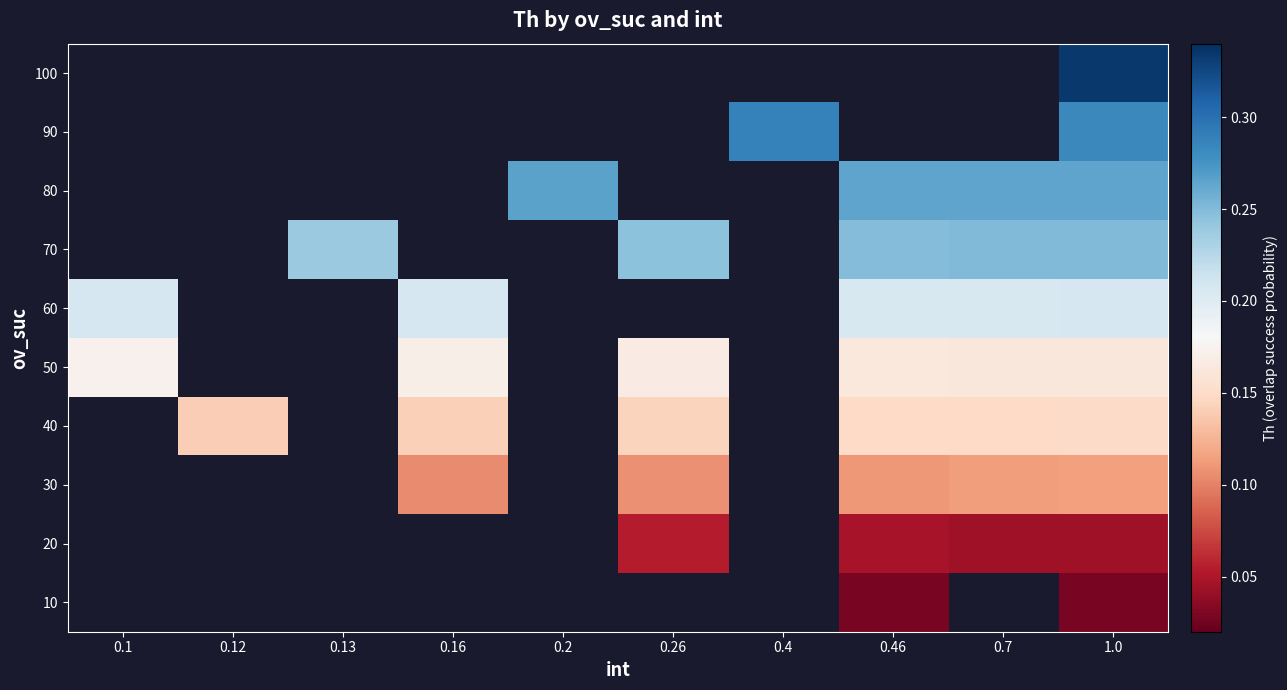

List the labels in order of 20 value, smallest first.

1.0, 0.7, 0.1, 0.12, 0.13, 0.16, 0.2, 0.26, 0.4, 0.46